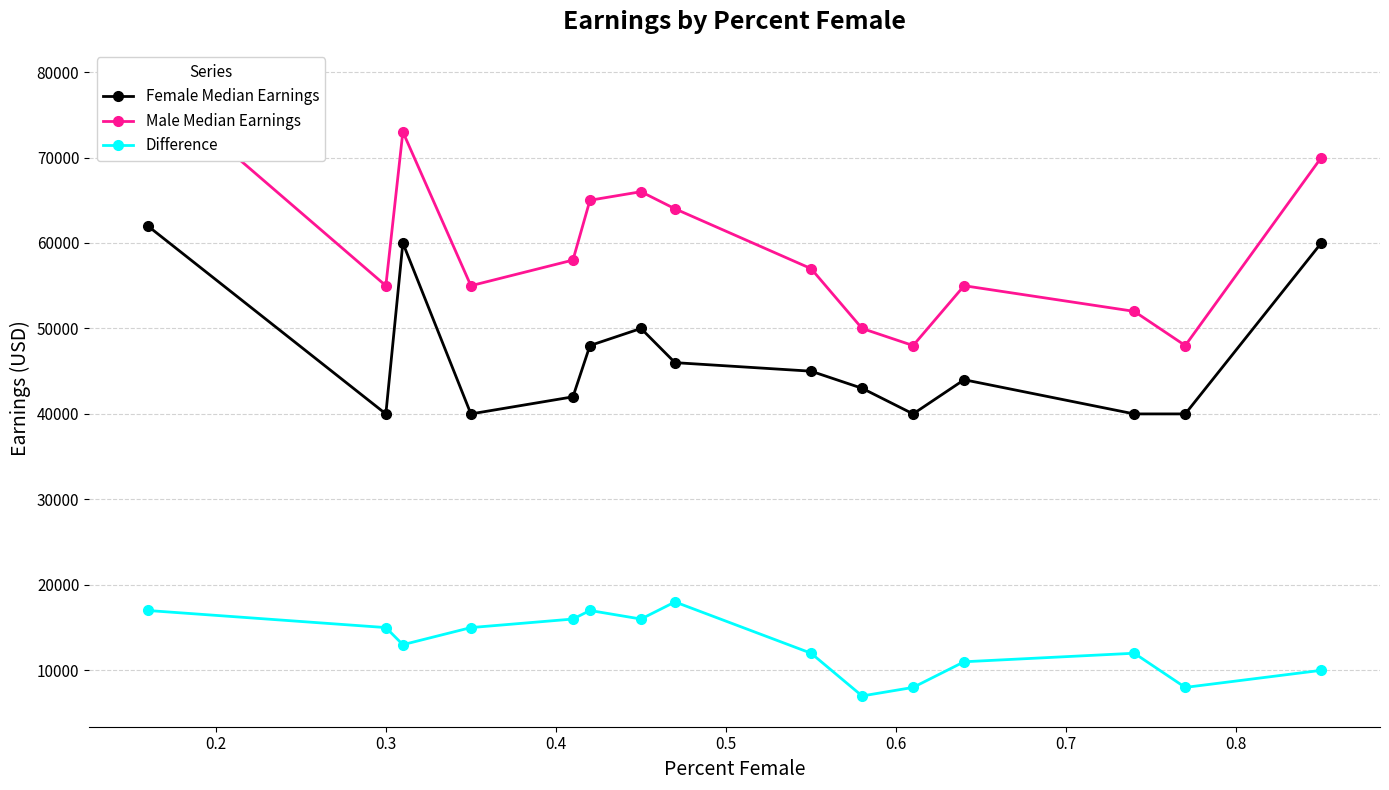

True or false: Difference and Male Median Earnings intersect in this chart.

False